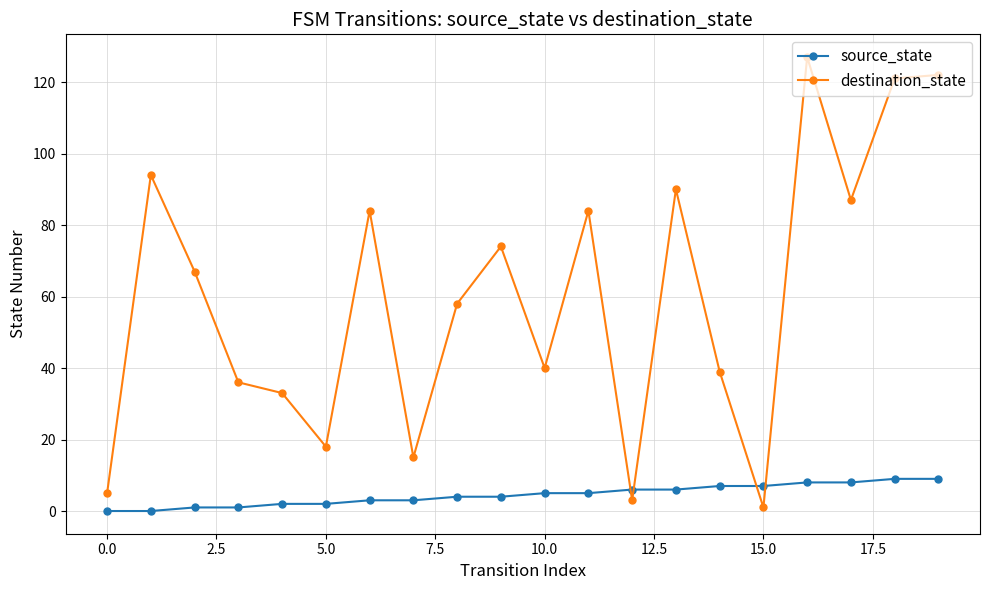

Which series has the largest total across all categories?

destination_state